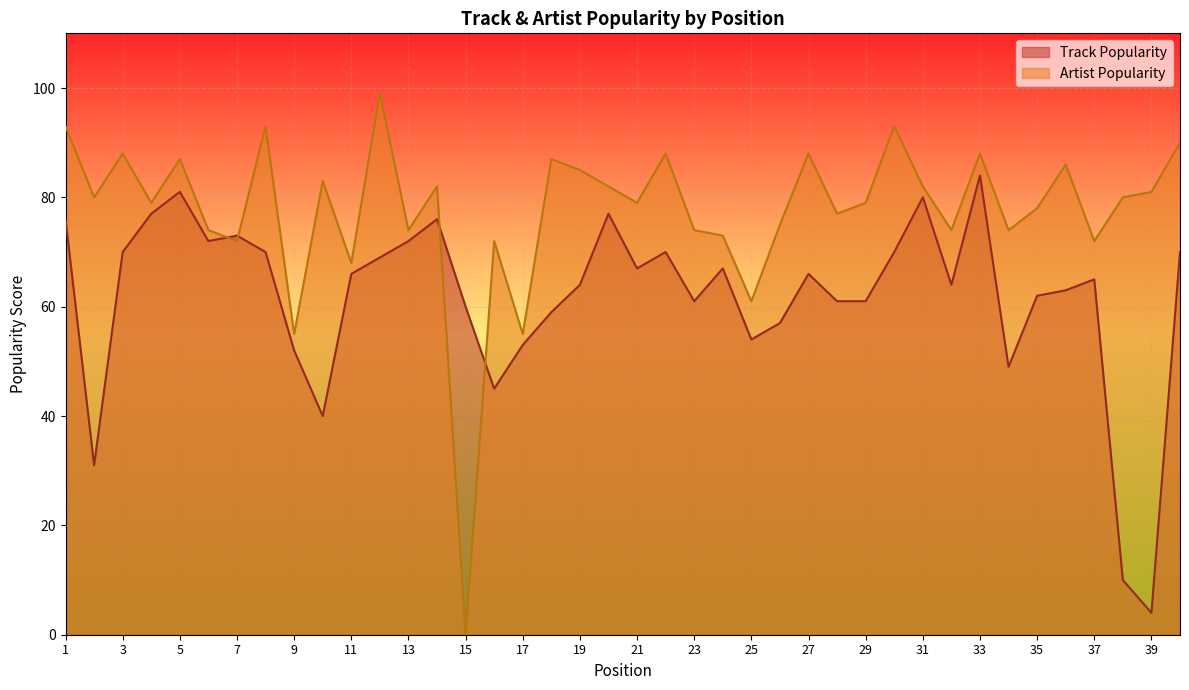

How many lines are shown in the chart?

2